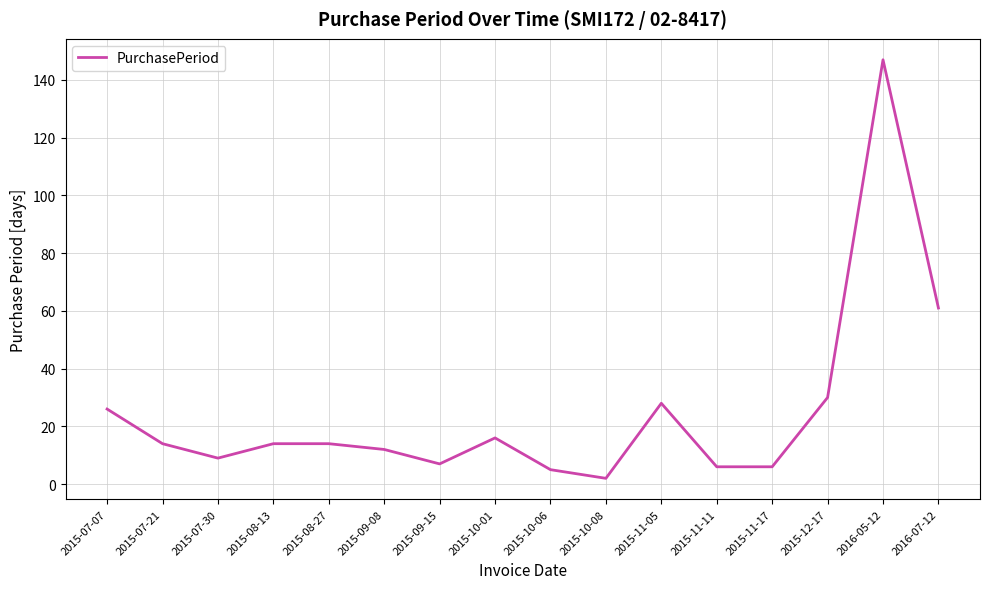

What is the sum of the values at 2015-09-15 and 2016-07-12?

68